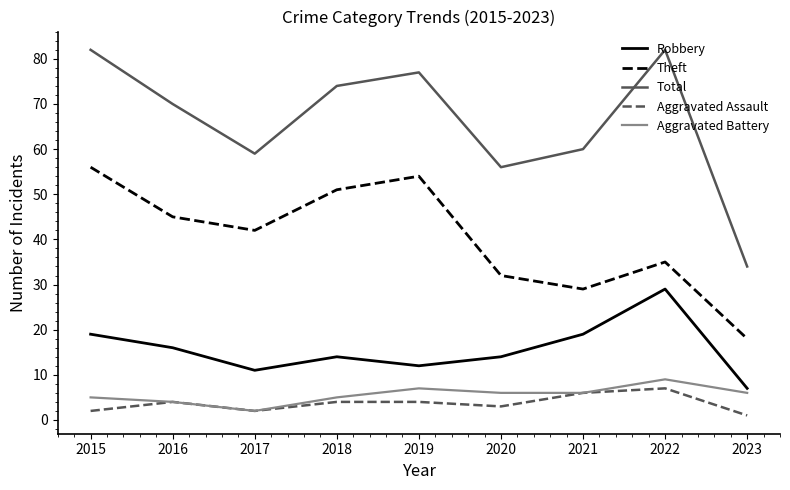

Reading left to right, what are all the values shown in this chart?

Robbery: 19	16	11	14	12	14	19	29	7
Theft: 56	45	42	51	54	32	29	35	18
Total: 82	70	59	74	77	56	60	82	34
Aggravated Assault: 2	4	2	4	4	3	6	7	1
Aggravated Battery: 5	4	2	5	7	6	6	9	6